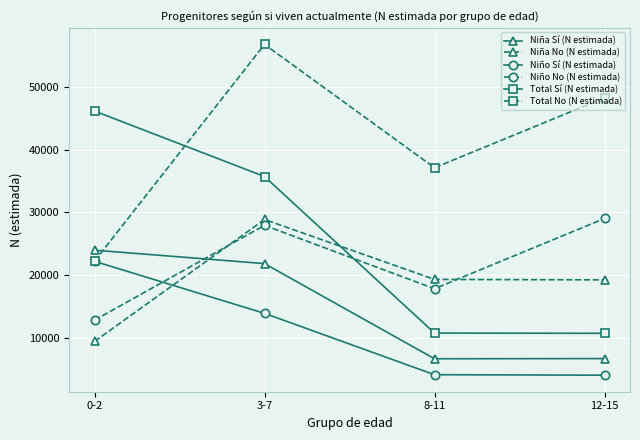

How many intersections are there between Niño Sí (N estimada) and Niño No (N estimada)?

1